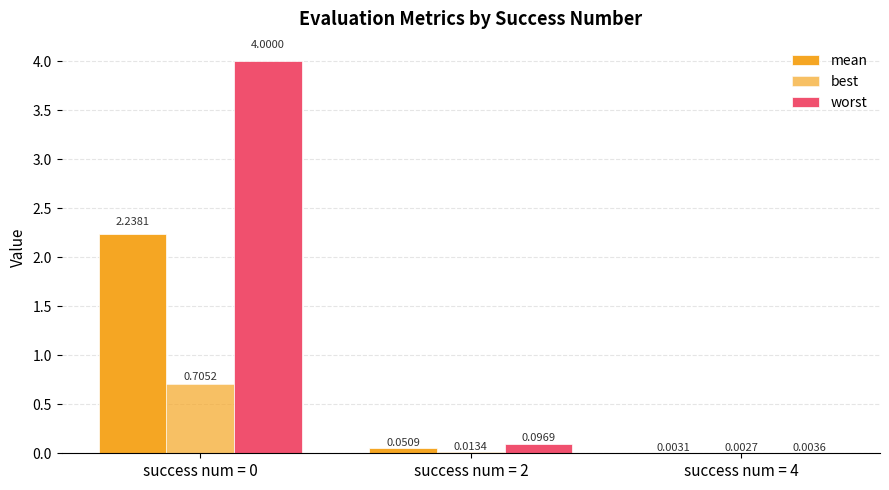

Count the number of data series in this chart.

3